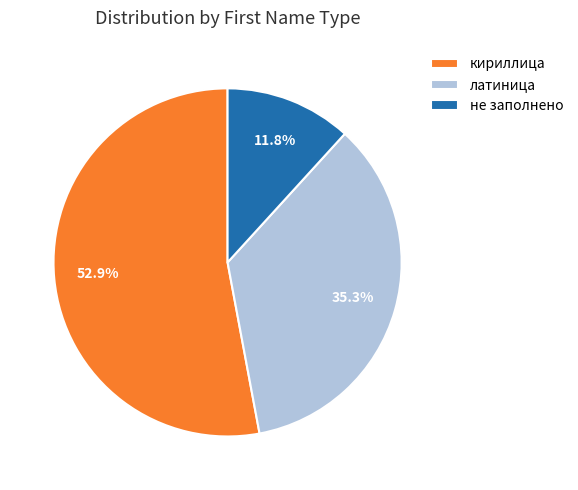

What is the total percentage of кириллица and латиница?

88.2%